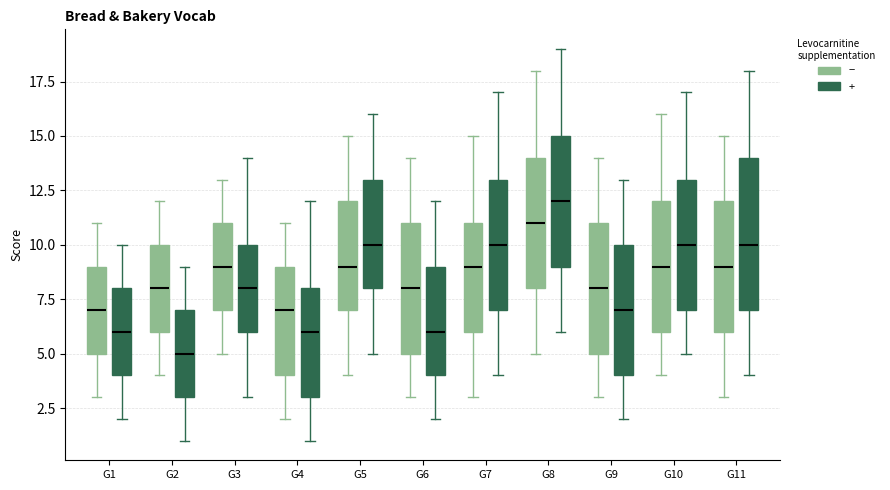

Reading left to right, read every box against the y-axis: the position of its median line, the range the box covers, and the ends of its whiskers. The values are not printed on the chart, so give them approximately, as read against the axis.

G1 (−): median 7, box 5 to 9, whiskers 3 to 11
G1 (+): median 6, box 4 to 8, whiskers 2 to 10
G2 (−): median 8, box 6 to 10, whiskers 4 to 12
G2 (+): median 5, box 3 to 7, whiskers 1 to 9
G3 (−): median 9, box 7 to 11, whiskers 5 to 13
G3 (+): median 8, box 6 to 10, whiskers 3 to 14
G4 (−): median 7, box 4 to 9, whiskers 2 to 11
G4 (+): median 6, box 3 to 8, whiskers 1 to 12
G5 (−): median 9, box 7 to 12, whiskers 4 to 15
G5 (+): median 10, box 8 to 13, whiskers 5 to 16
G6 (−): median 8, box 5 to 11, whiskers 3 to 14
G6 (+): median 6, box 4 to 9, whiskers 2 to 12
G7 (−): median 9, box 6 to 11, whiskers 3 to 15
G7 (+): median 10, box 7 to 13, whiskers 4 to 17
G8 (−): median 11, box 8 to 14, whiskers 5 to 18
G8 (+): median 12, box 9 to 15, whiskers 6 to 19
G9 (−): median 8, box 5 to 11, whiskers 3 to 14
G9 (+): median 7, box 4 to 10, whiskers 2 to 13
G10 (−): median 9, box 6 to 12, whiskers 4 to 16
G10 (+): median 10, box 7 to 13, whiskers 5 to 17
G11 (−): median 9, box 6 to 12, whiskers 3 to 15
G11 (+): median 10, box 7 to 14, whiskers 4 to 18